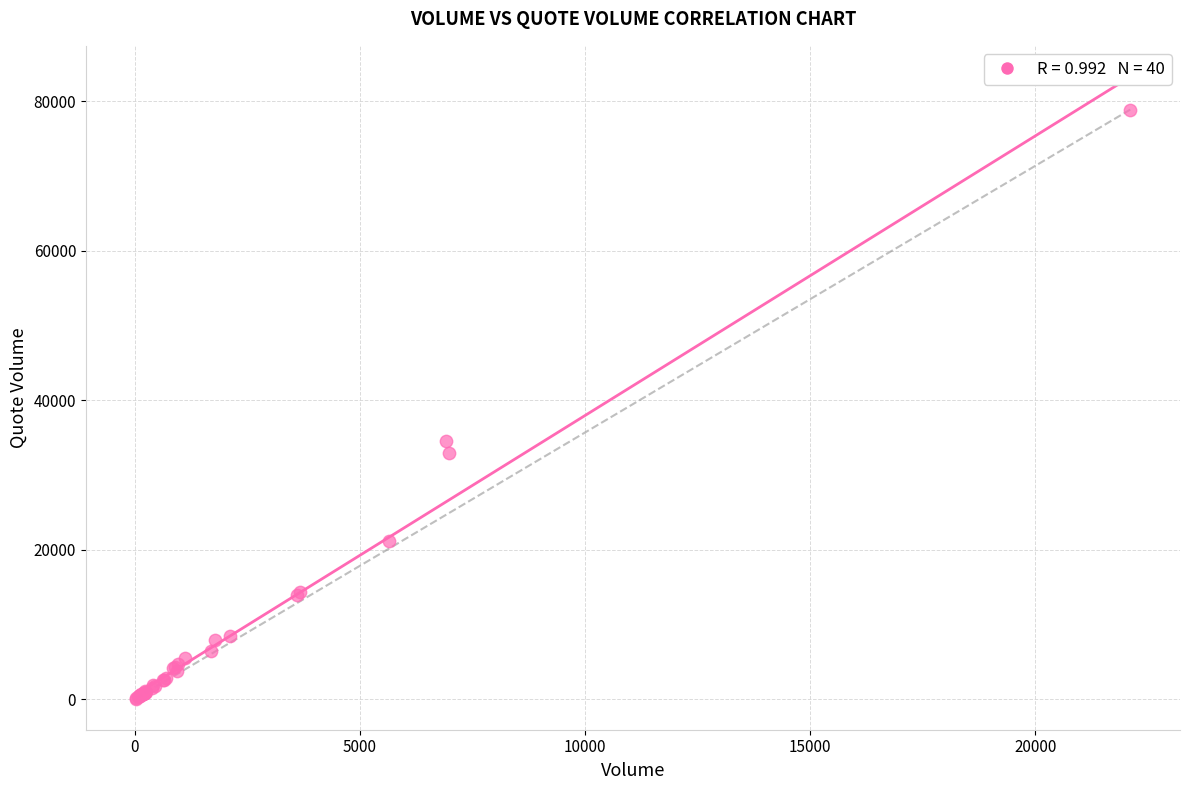

What Y value in the scatter plot is closest to 39482?

34513.6